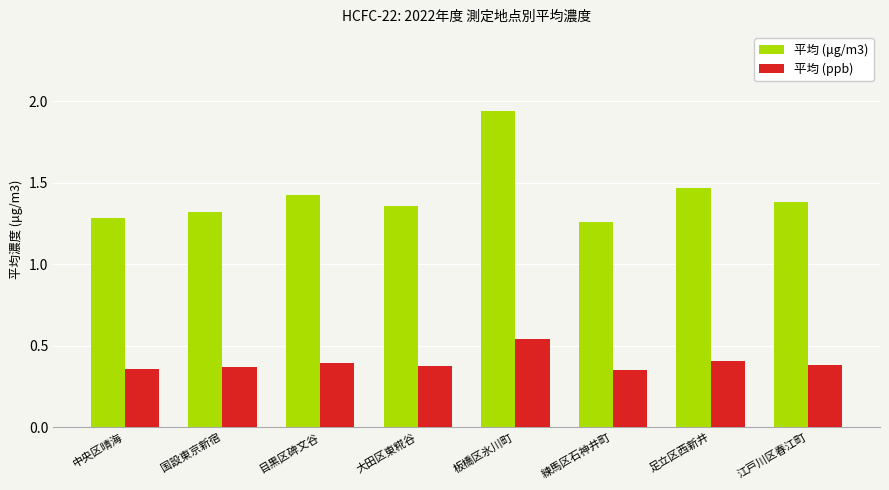

At 板橋区氷川町, list the series in order from smallest to largest.

平均 (ppb), 平均 (μg/m3)